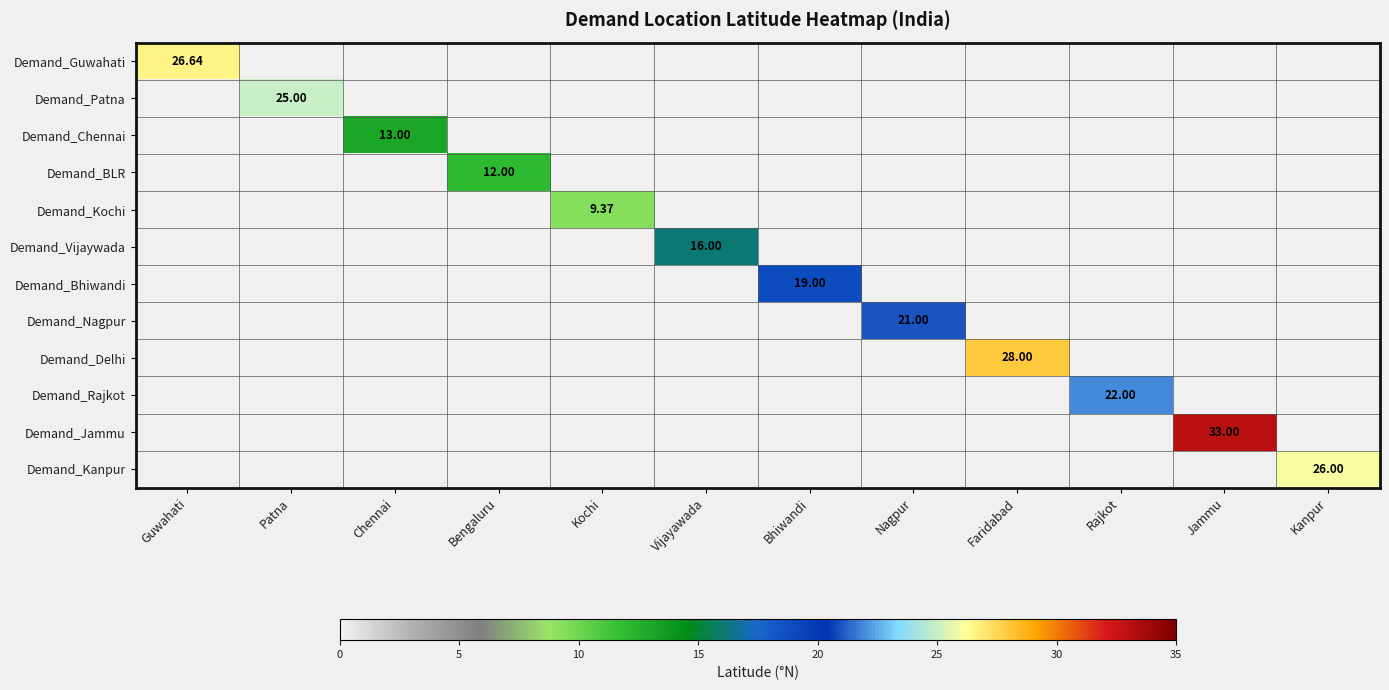

At Chennai, list the series in order from smallest to largest.

Demand_Guwahati, Demand_Patna, Demand_Chennai, Demand_BLR, Demand_Kochi, Demand_Vijaywada, Demand_Bhiwandi, Demand_Nagpur, Demand_Delhi, Demand_Rajkot, Demand_Jammu, Demand_Kanpur